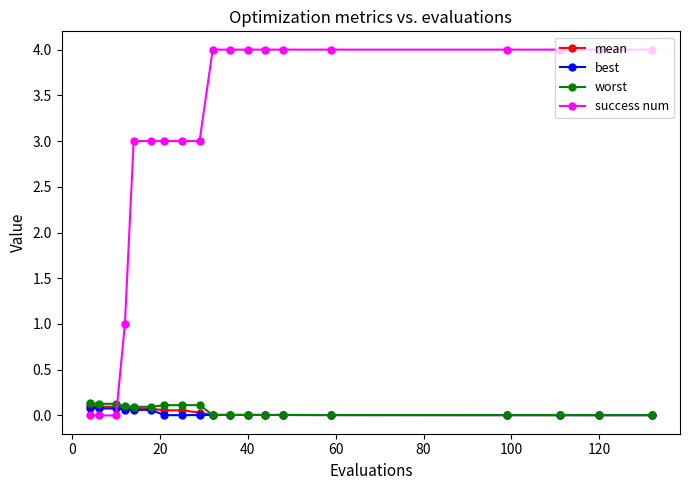

Which series has the largest range (max minus min)?

success num